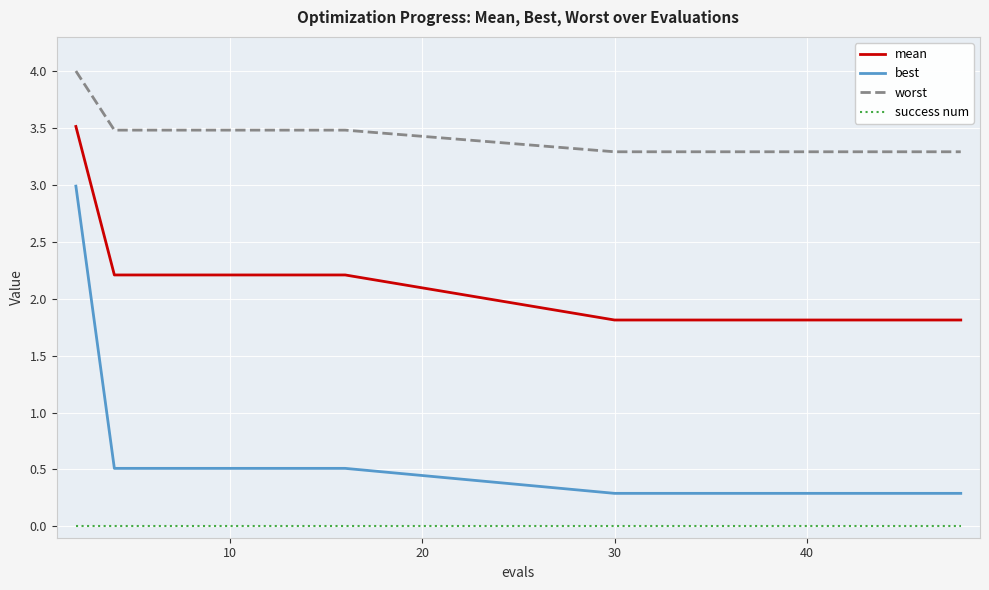

Which series has the widest spread of values?

best